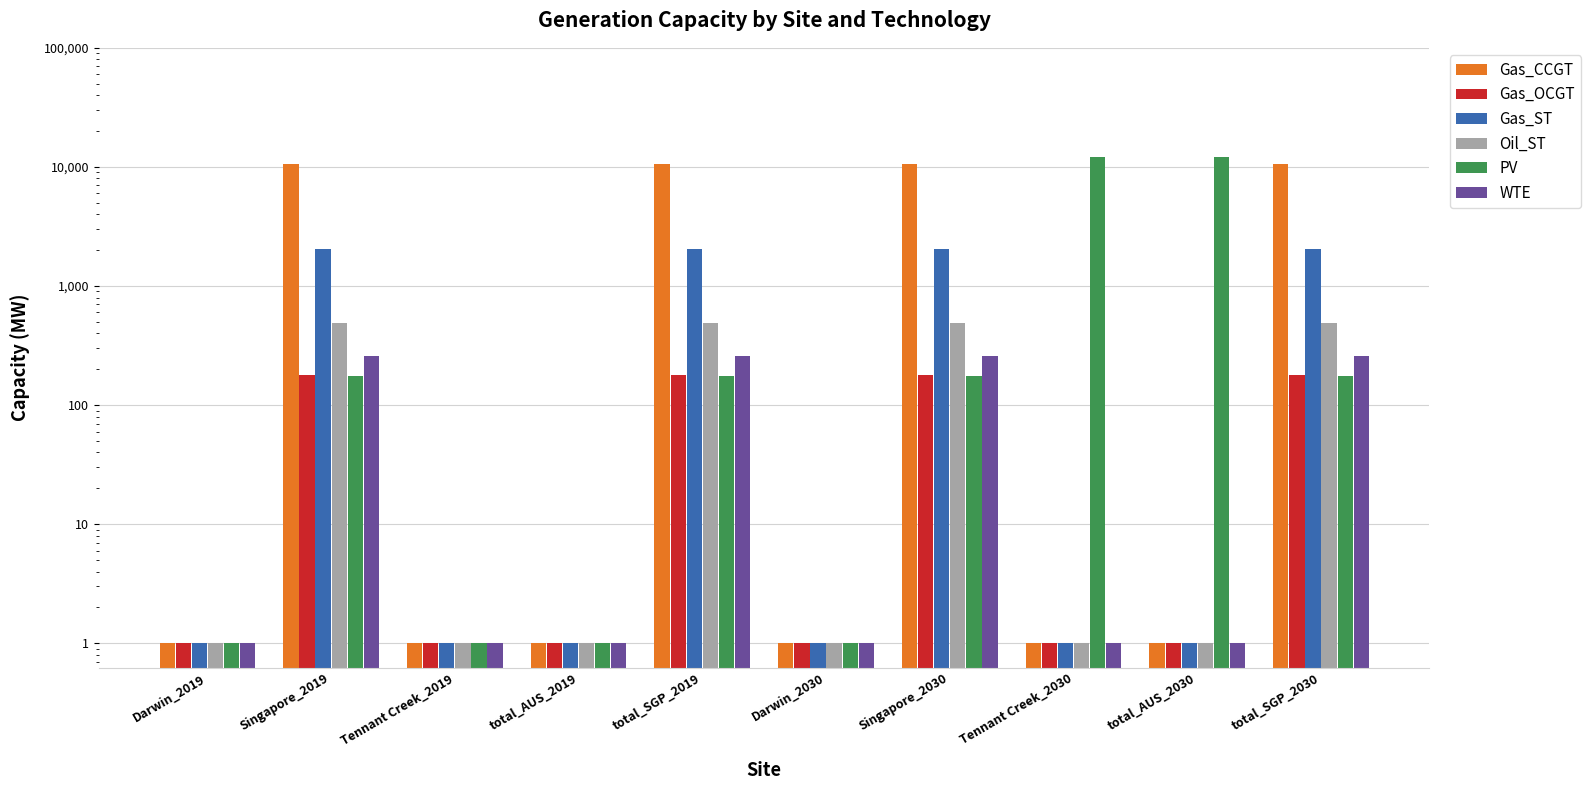

Are the bars horizontal?

No